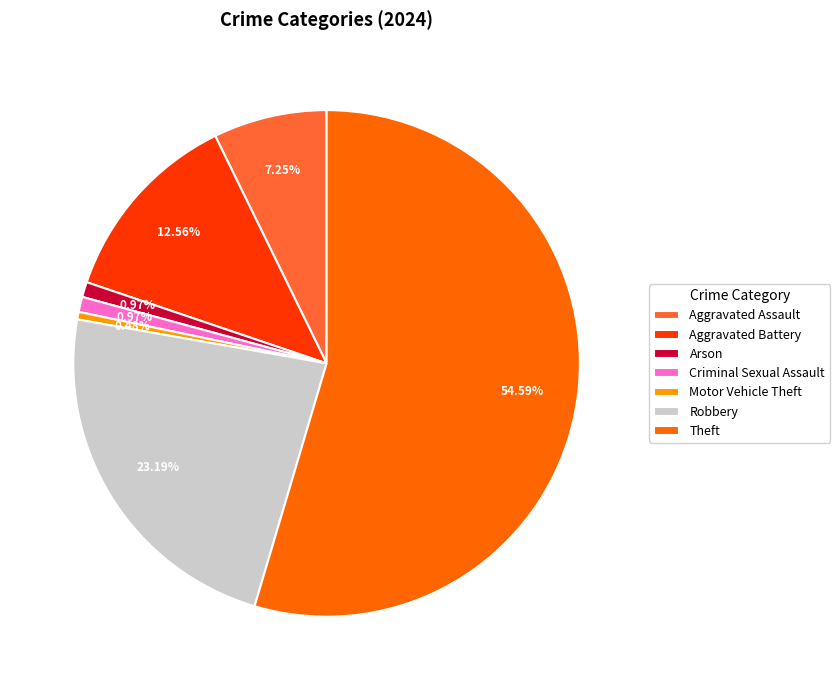

Does Theft account for over 50% of the chart?

Yes